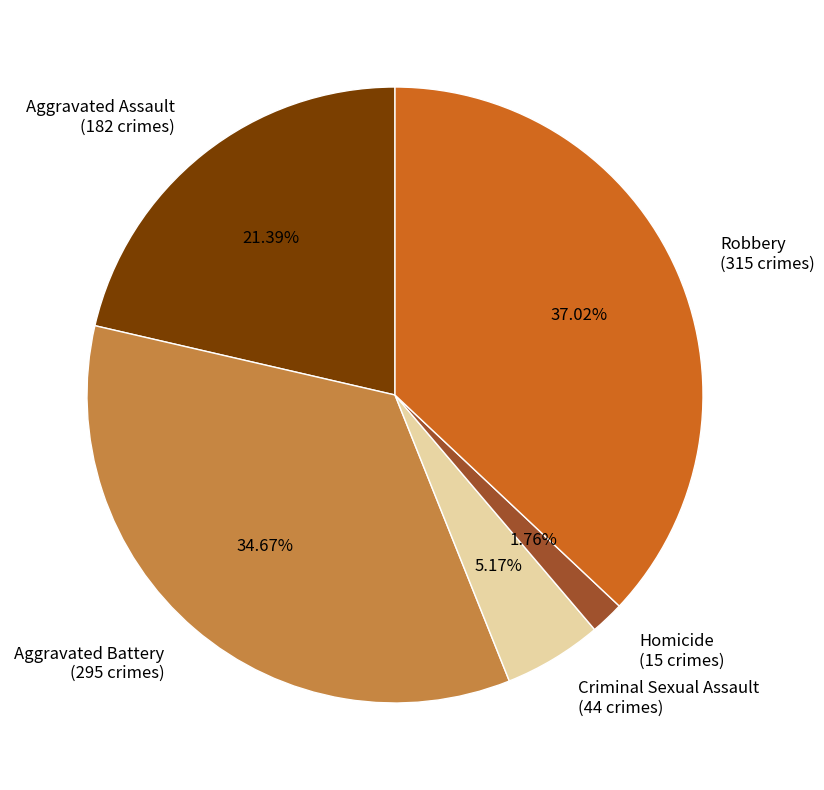

Does Aggravated Battery account for over 50% of the chart?

No